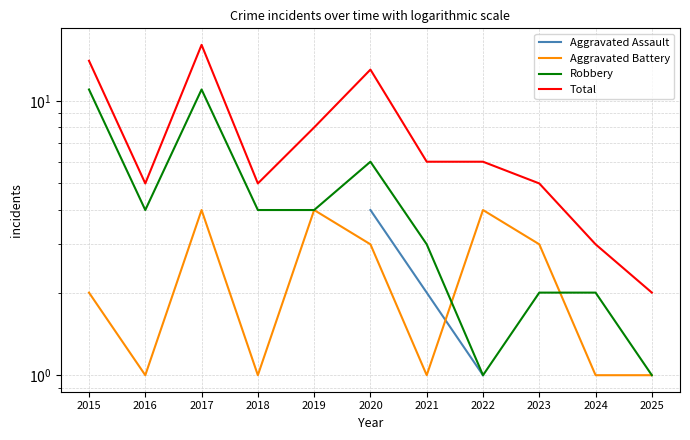

What is the difference between the second highest and minimum values in the Aggravated Battery series?

3.0